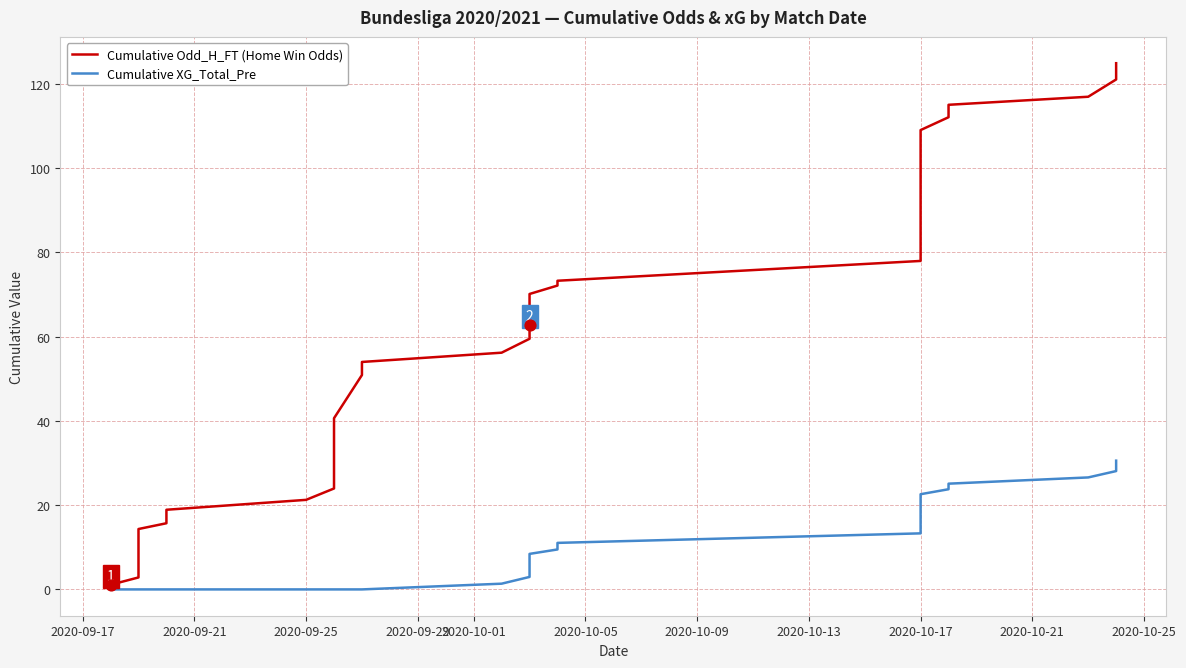

At how many categories does at least one series exceed 118?

3